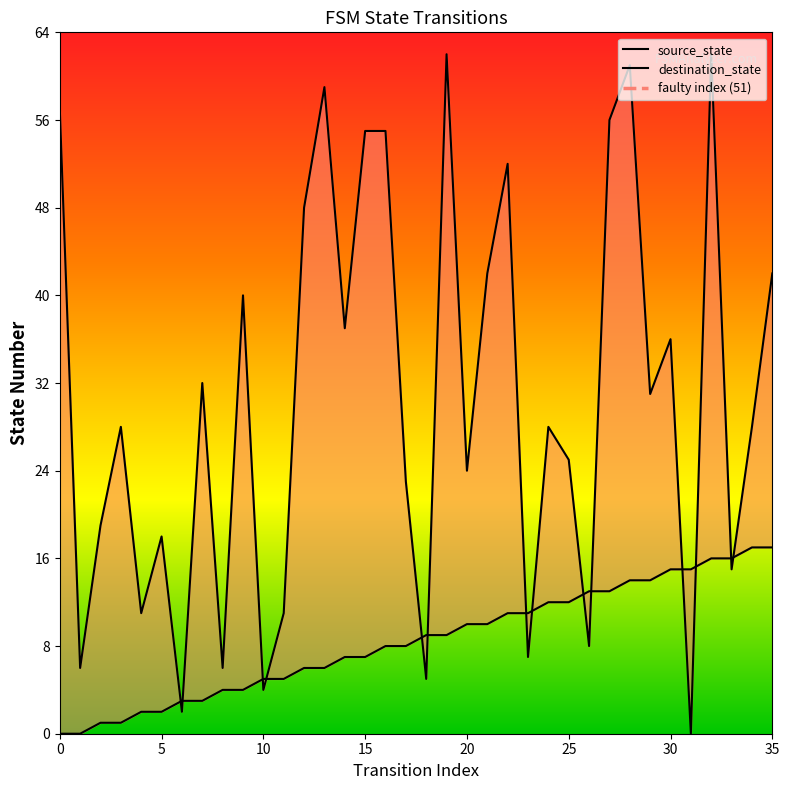

List the labels in order of source_state value, smallest first.

0, 1, 2, 3, 4, 5, 6, 7, 8, 9, 10, 11, 12, 13, 14, 15, 16, 17, 18, 19, 20, 21, 22, 23, 24, 25, 26, 27, 28, 29, 30, 31, 32, 33, 34, 35